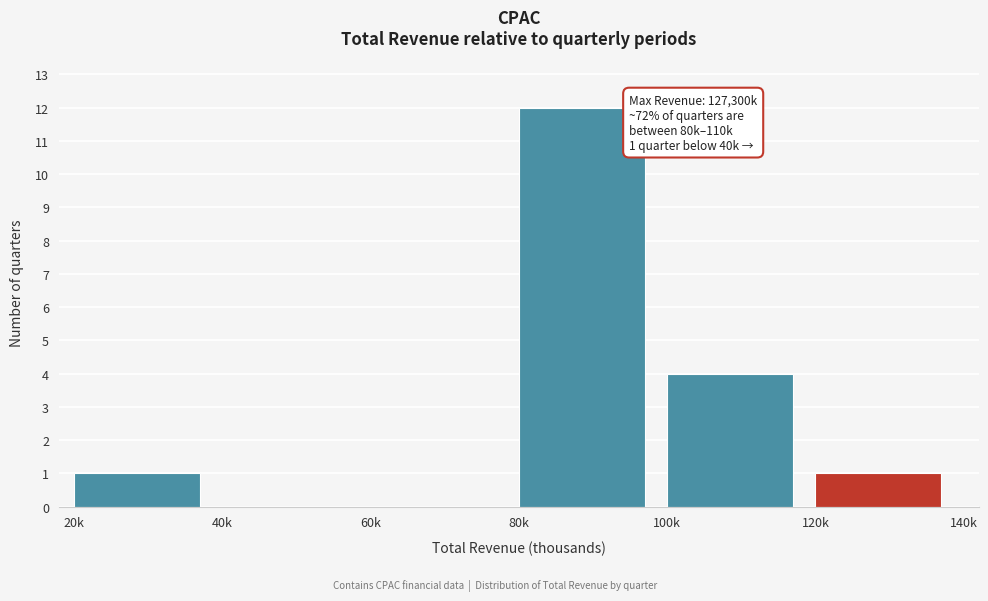

Reading left to right, what are all the values shown in this chart?

20k=1	40k=0	60k=0	80k=12	100k=4	120k=1